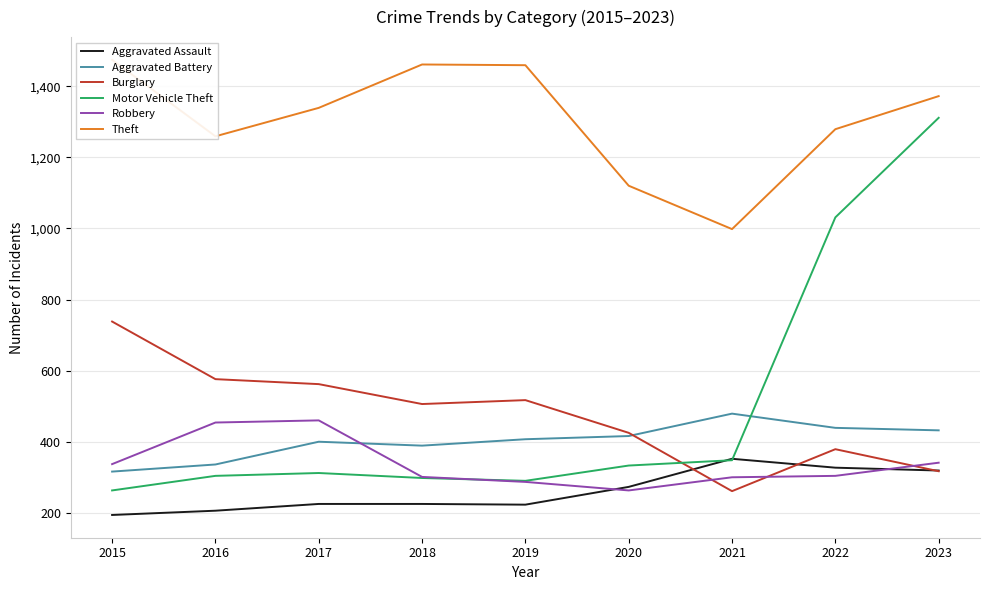

True or false: Robbery has a value of 91 at 2018.

False